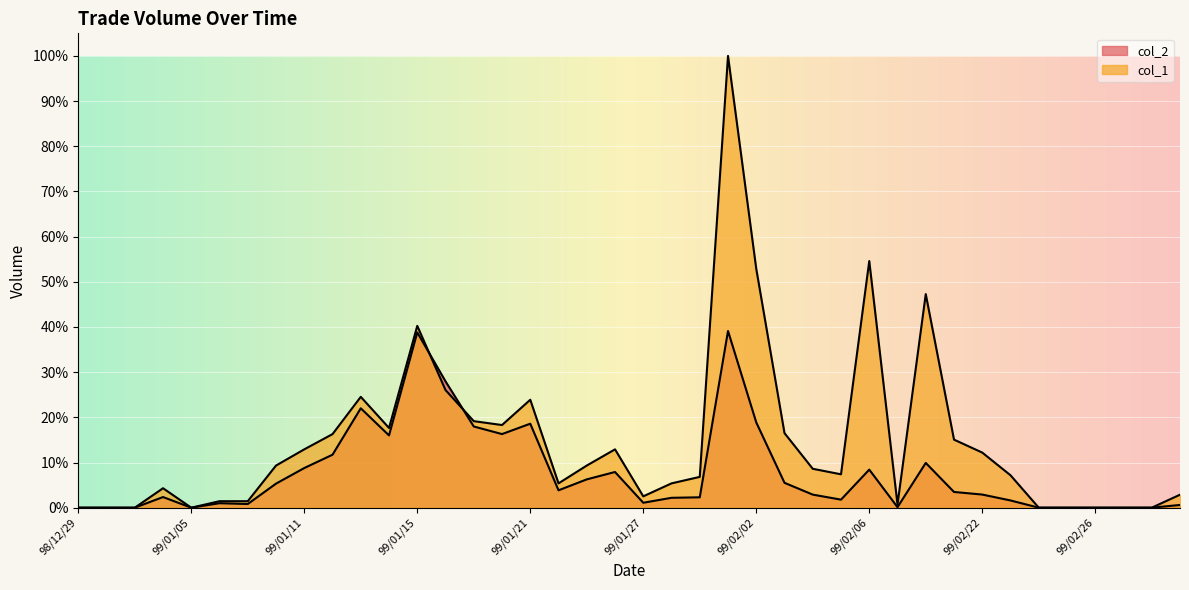

How many times do col_1 and col_2 cross each other?

2